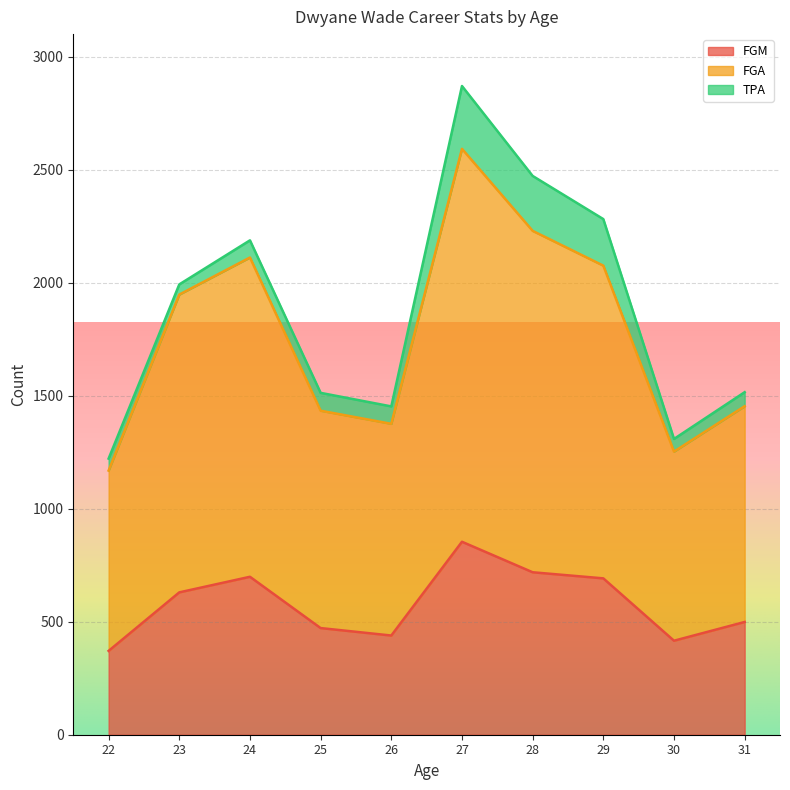

Does the chart display data point markers on the line(s)?

No